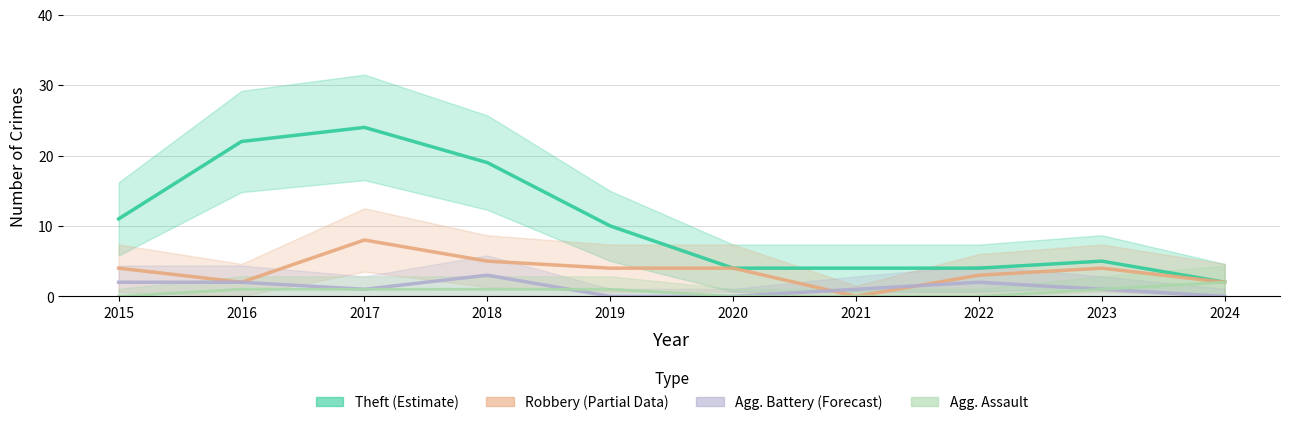

Reading right to left, transcribe all the data shown in this chart.

Theft (Estimate): 2024=2	2023=5	2022=4	2021=4	2020=4	2019=10	2018=19	2017=24	2016=22	2015=11
Robbery (Partial): 2024=2	2023=4	2022=3	2021=0	2020=4	2019=4	2018=5	2017=8	2016=2	2015=4
Agg. Battery (Forecast): 2024=0	2023=1	2022=2	2021=1	2020=0	2019=0	2018=3	2017=1	2016=2	2015=2
Agg. Assault: 2024=2	2023=1	2022=0	2021=0	2020=0	2019=1	2018=1	2017=1	2016=1	2015=0